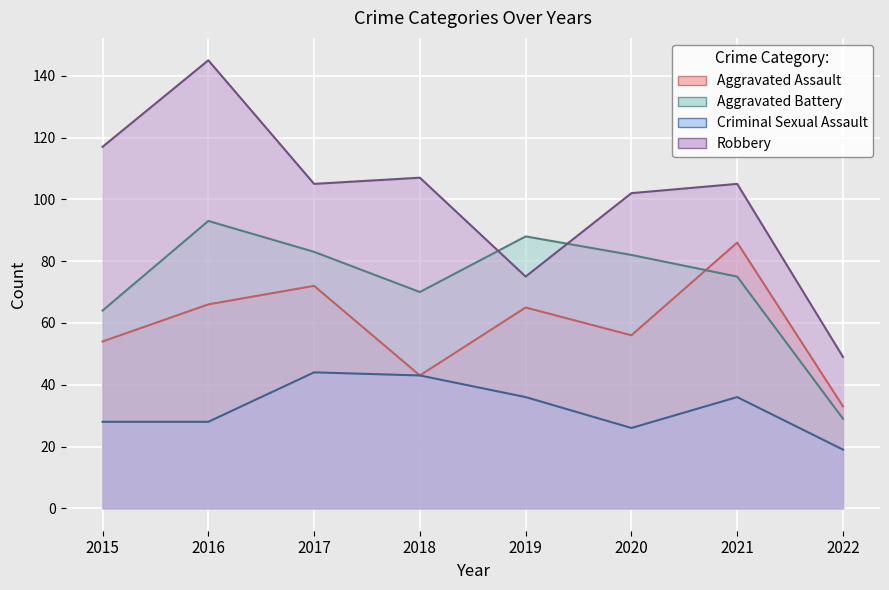

What is the average value of the Aggravated Assault series?

59